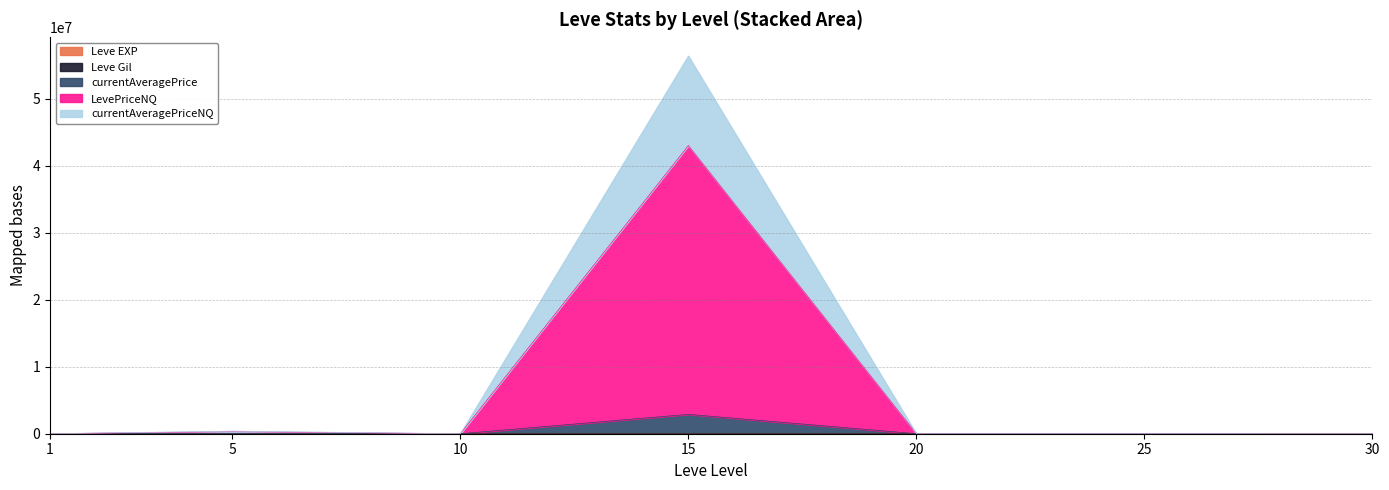

What is the difference between the highest and lowest values at 25?

1948.0